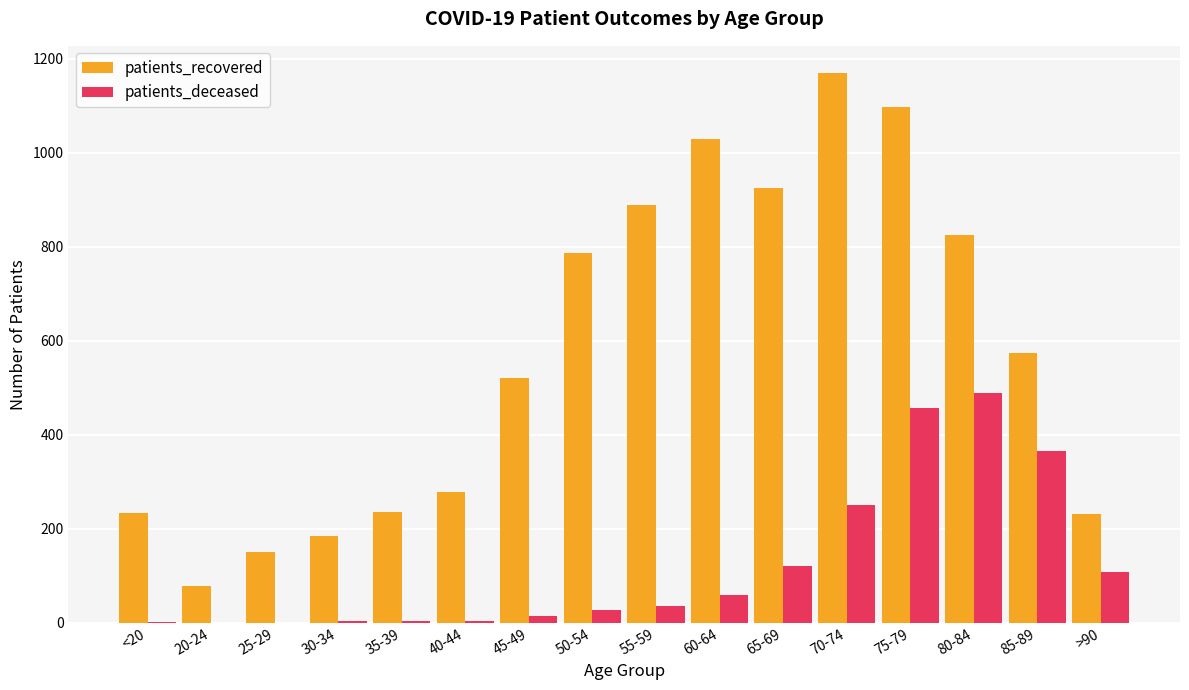

At which category is the sum across all series the highest?

75-79